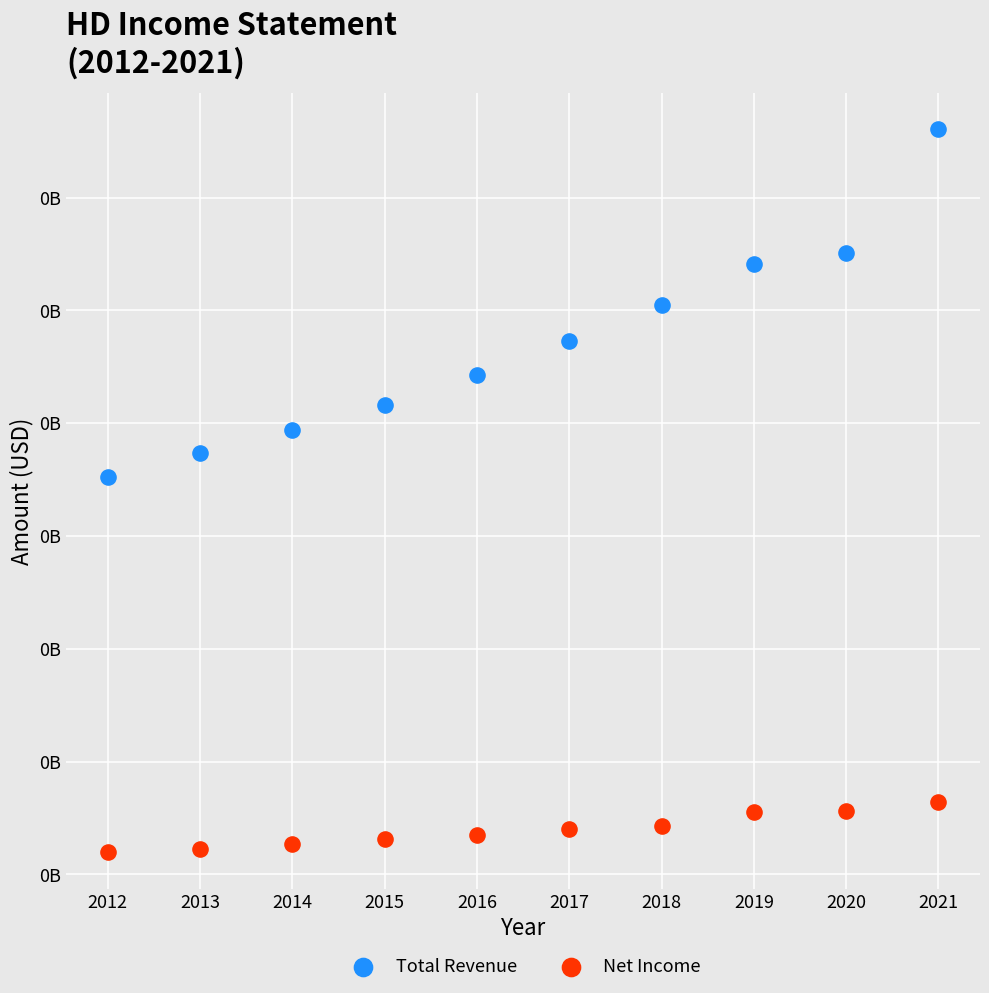

What are all the series names shown in the legend?

Total Revenue, Net Income